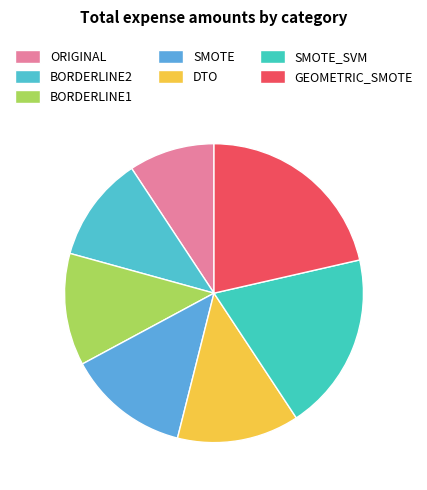

Rank the categories by value from lowest to highest.

ORIGINAL, BORDERLINE2, BORDERLINE1, SMOTE, DTO, SMOTE_SVM, GEOMETRIC_SMOTE